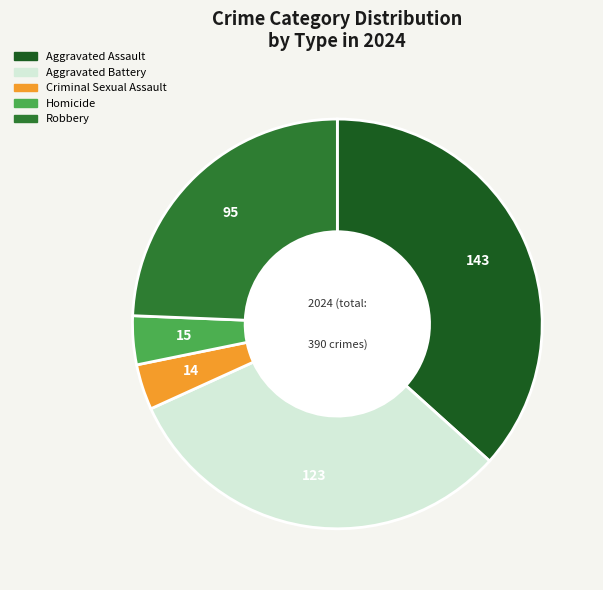

What is the largest slice in the pie chart?

Aggravated Assault